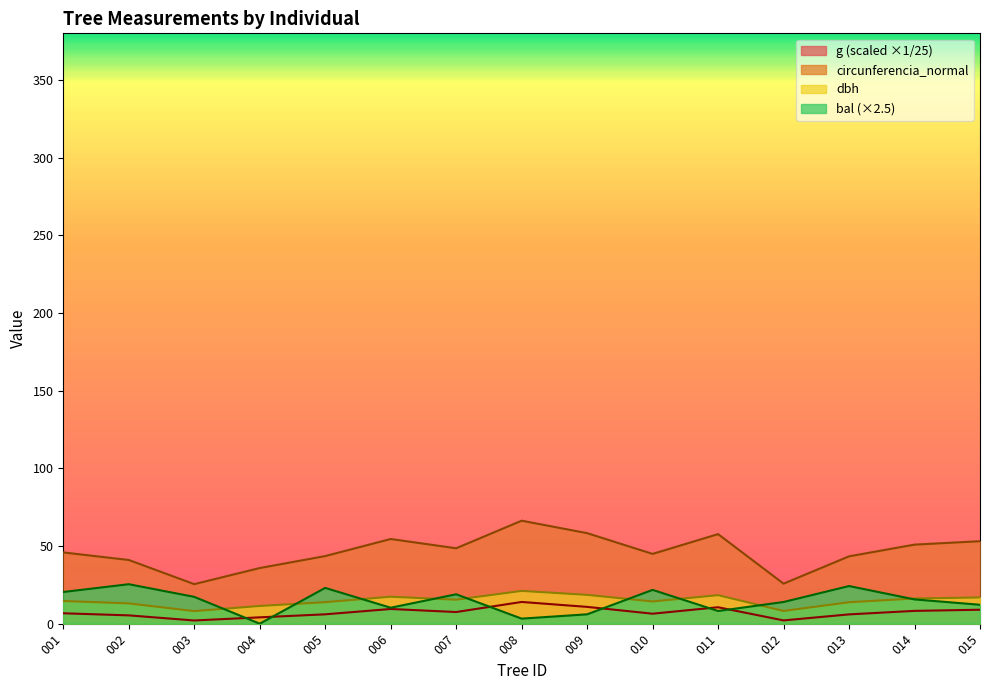

True or false: bal has more than 1 interior local peaks.

True